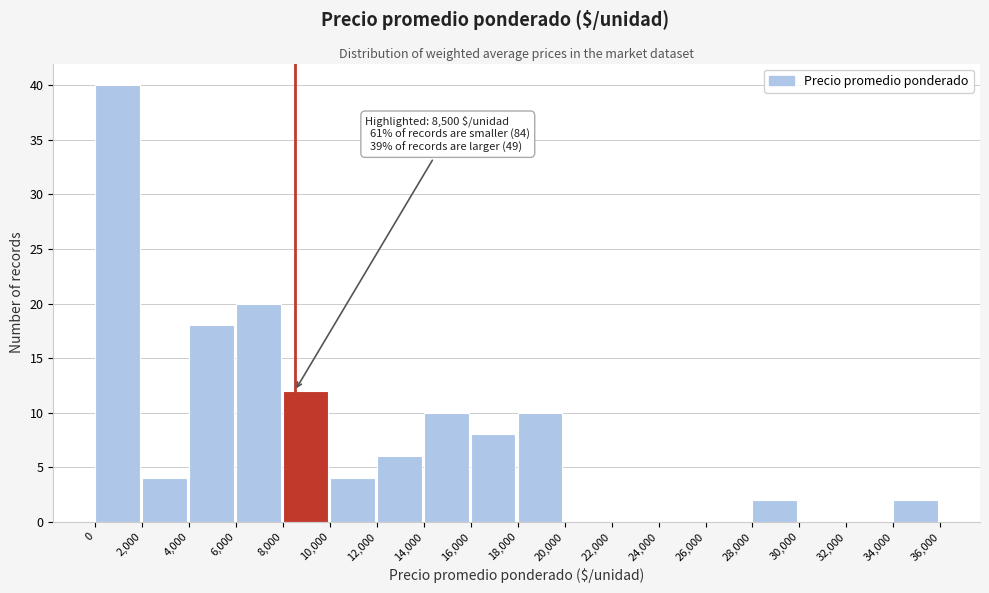

Which range on the x-axis has the tallest bar?

0 to 2,000